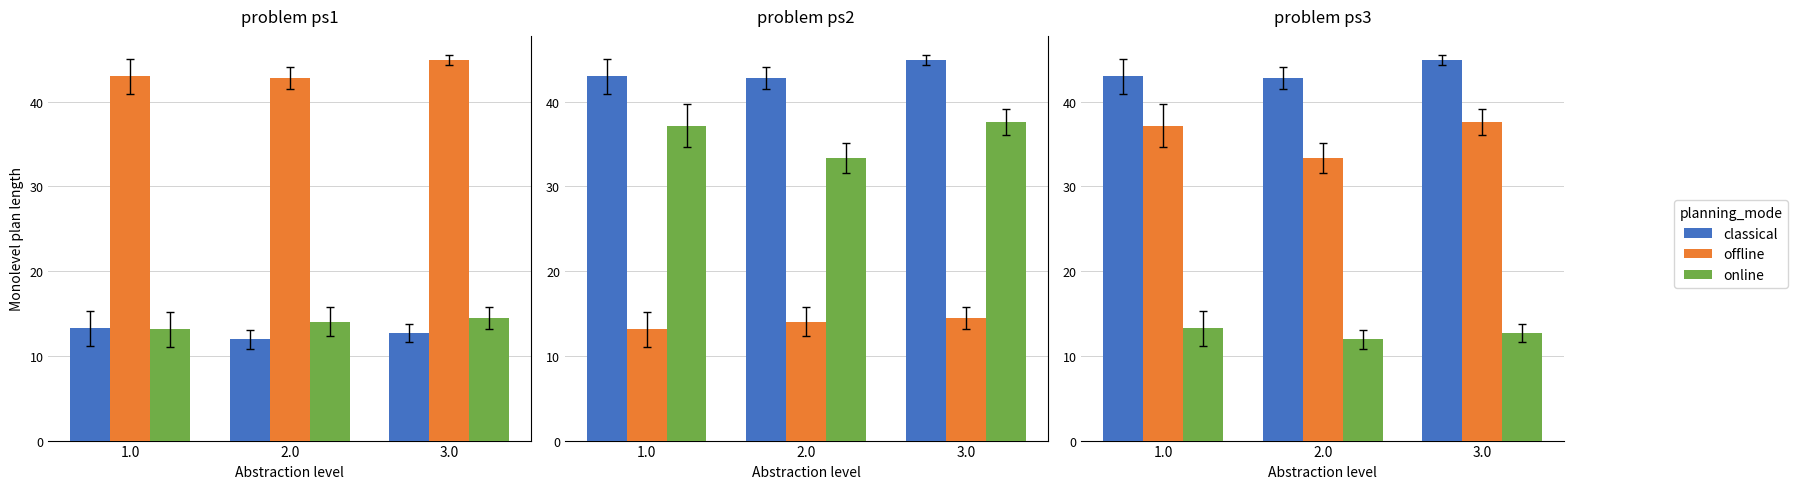

Which category has the lowest value in the offline series?

2.0